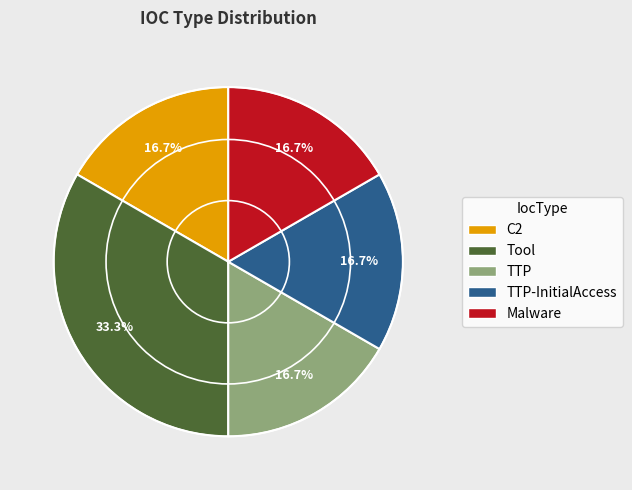

Does any single category account for the majority?

No